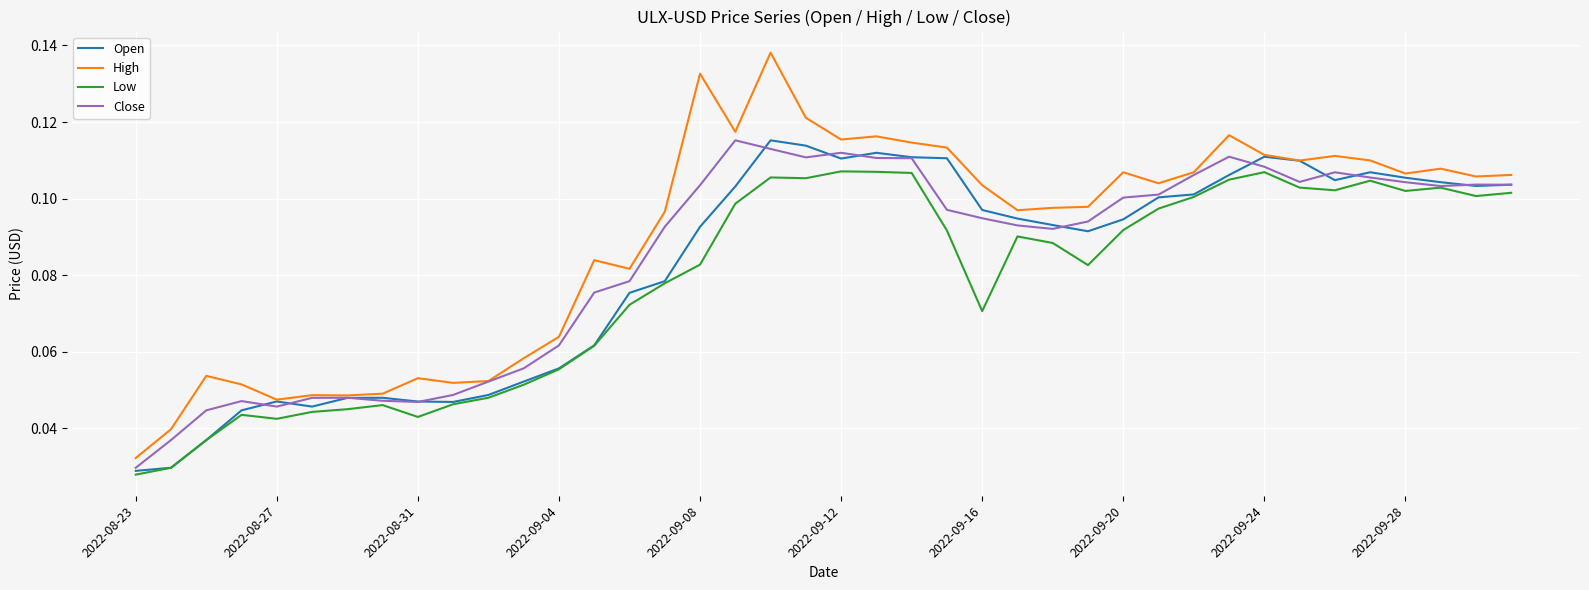

True or false: High and Low intersect in this chart.

False